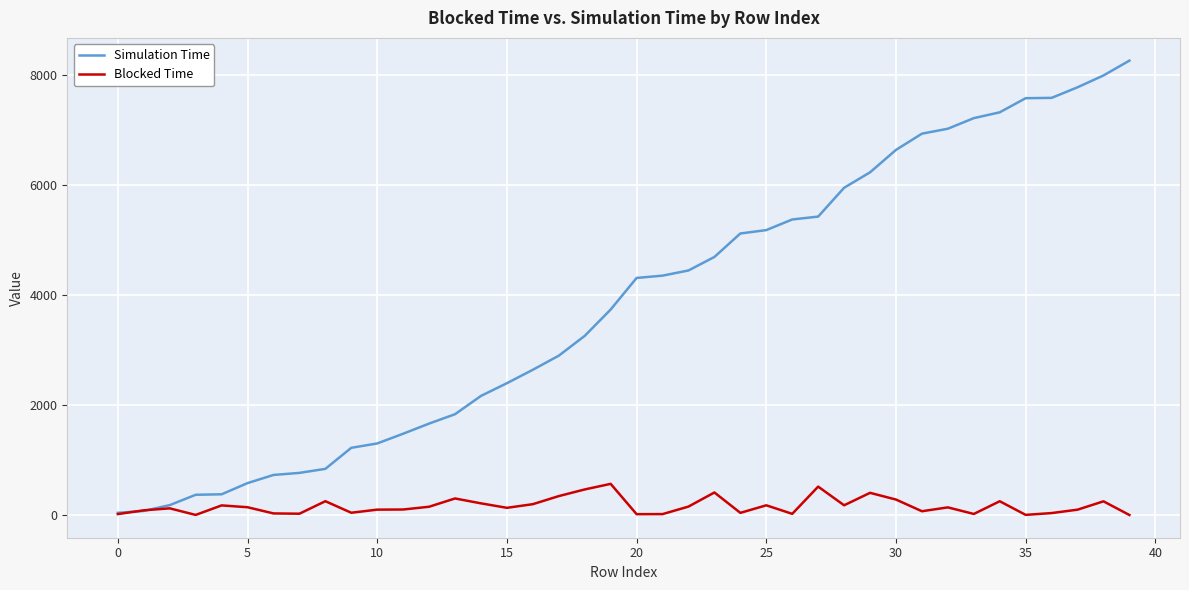

What is the greatest value displayed?

8254.0